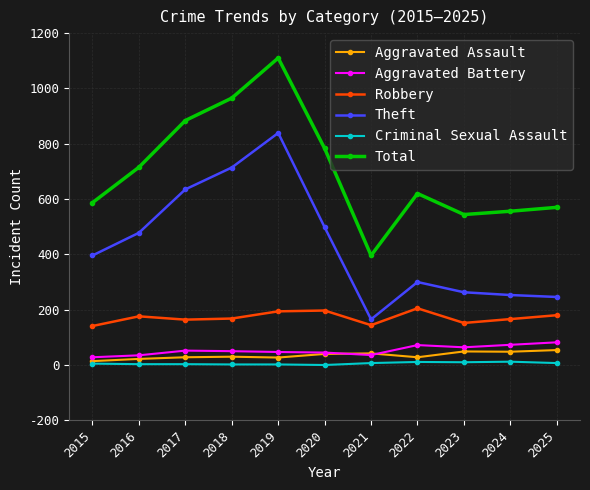

Rank the series by their maximum value, from highest to lowest.

Total, Theft, Robbery, Aggravated Battery, Aggravated Assault, Criminal Sexual Assault